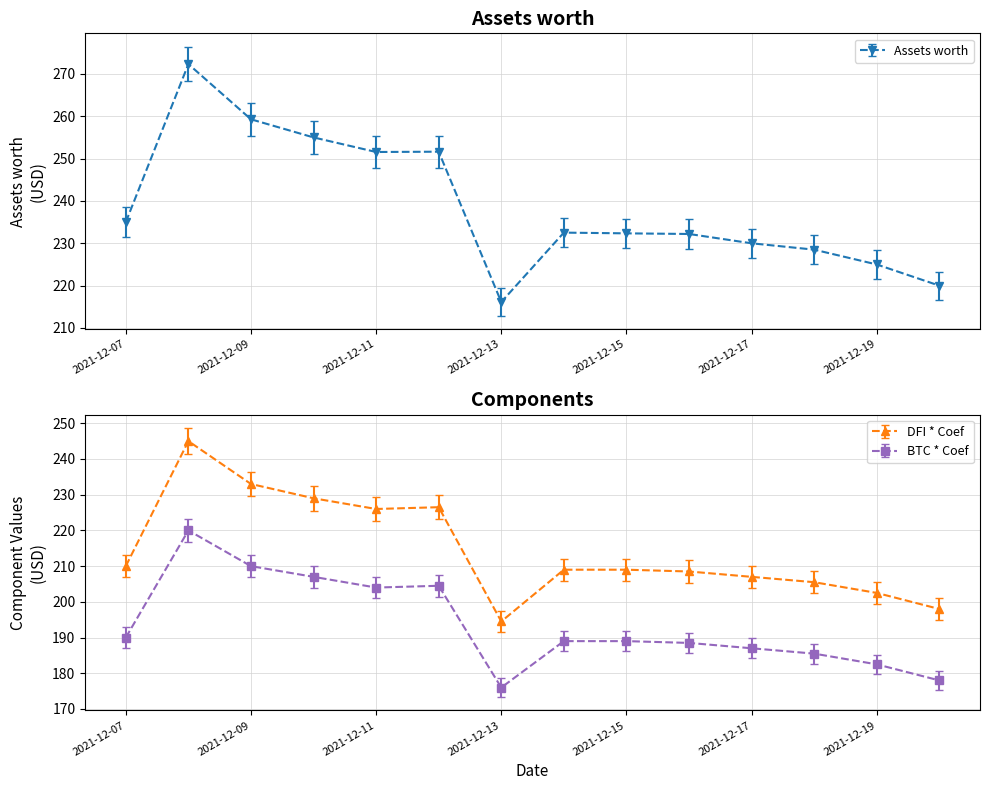

At how many categories does at least one series exceed 192?

14